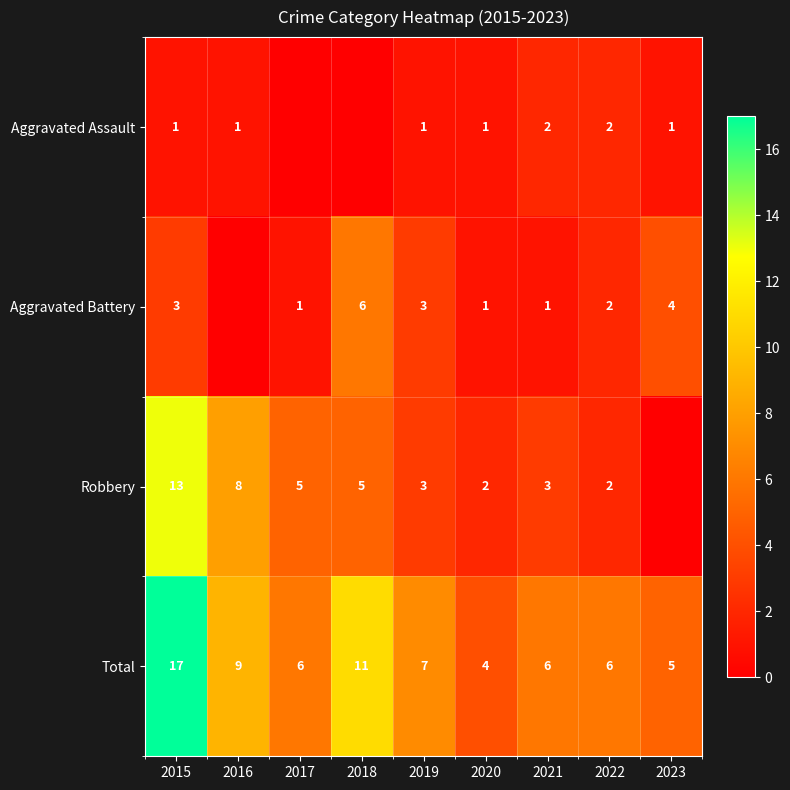

How many data points in Total are less than 6?

2